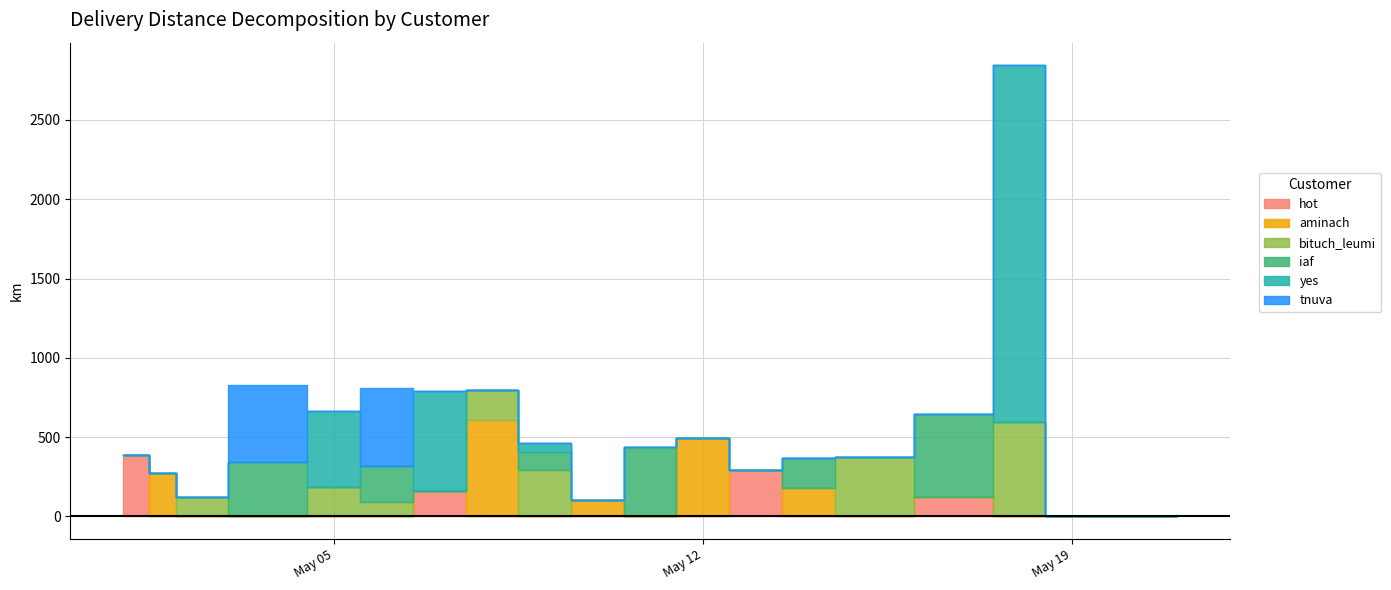

What is the difference between the second highest and second lowest values in the aminach series?

493.0